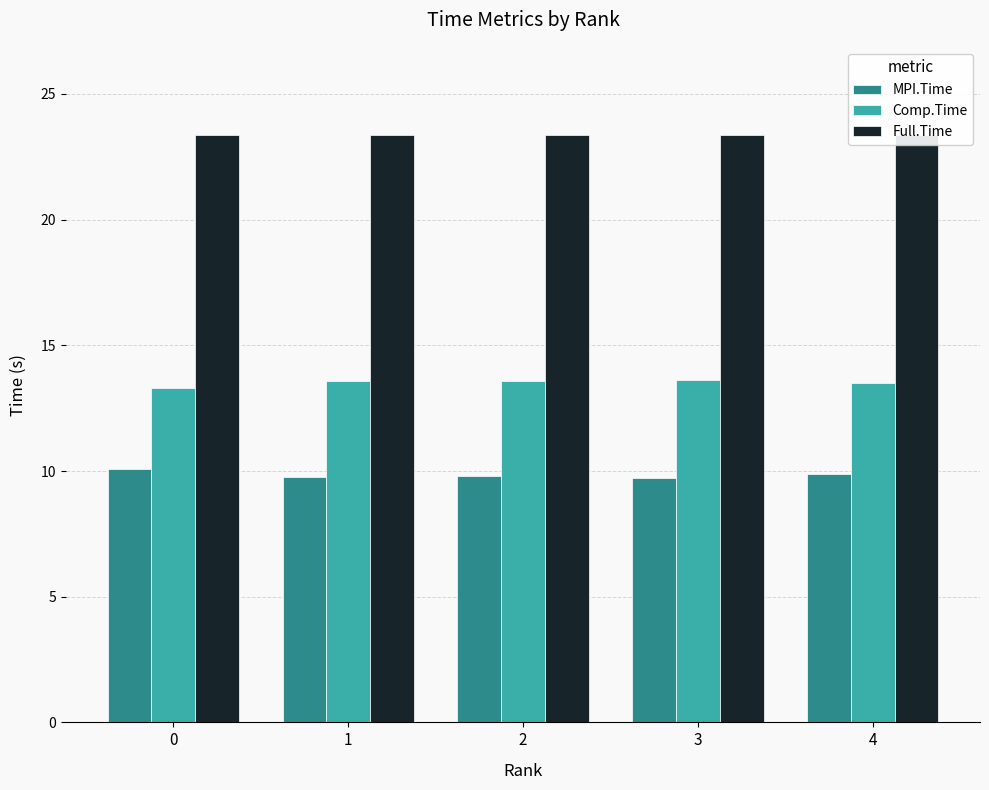

What is the minimum value for MPI.Time?

9.7